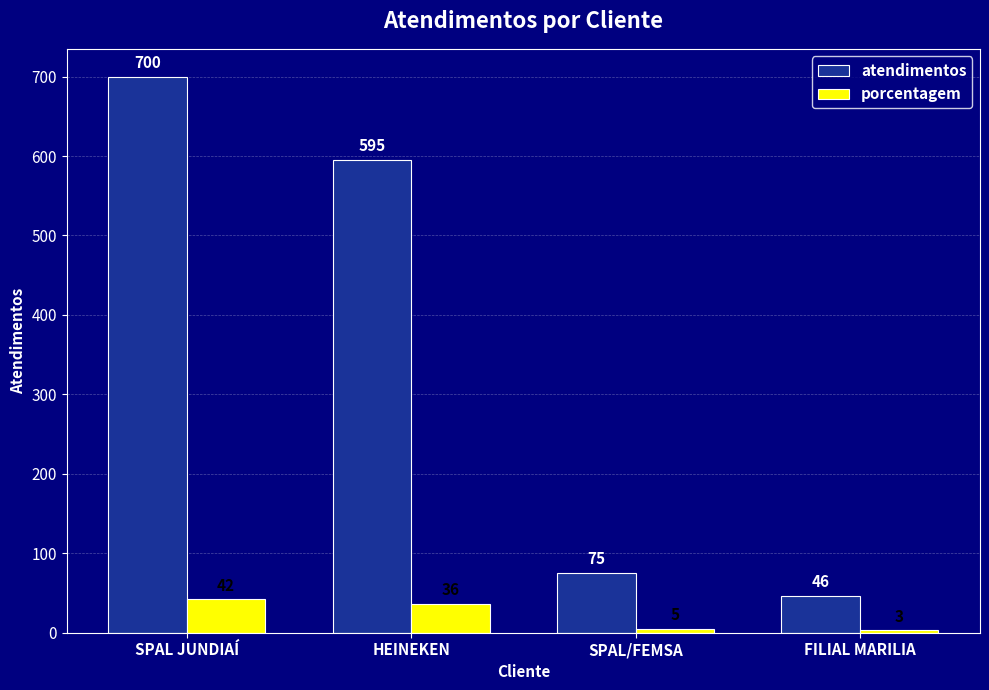

List the labels in order of atendimentos value, largest first.

SPAL JUNDIAÍ, HEINEKEN, SPAL/FEMSA, FILIAL MARILIA